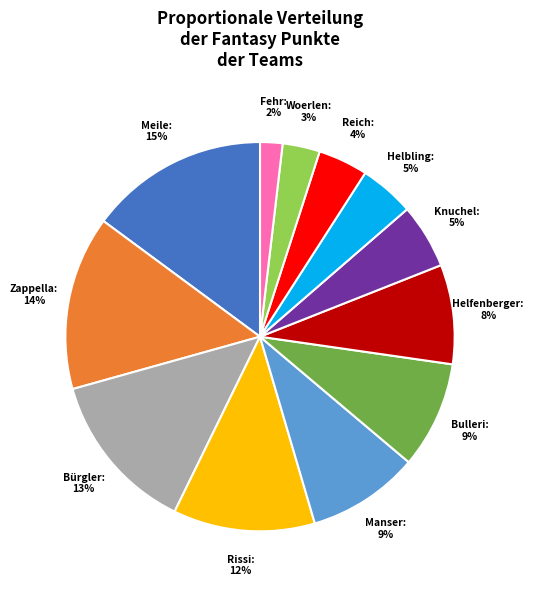

Is the sum of Helfenberger and Woerlen greater than half?

No